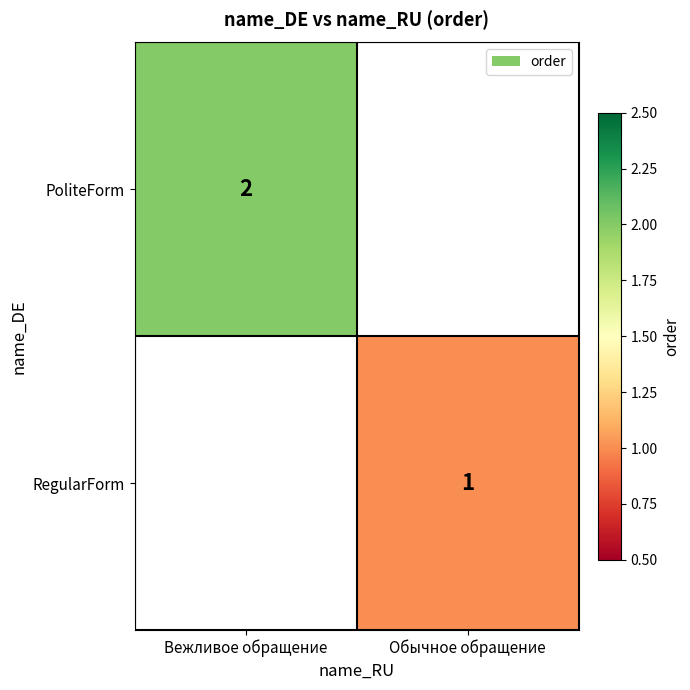

True or false: RegularForm has a value of 1 at Обычное обращение.

True